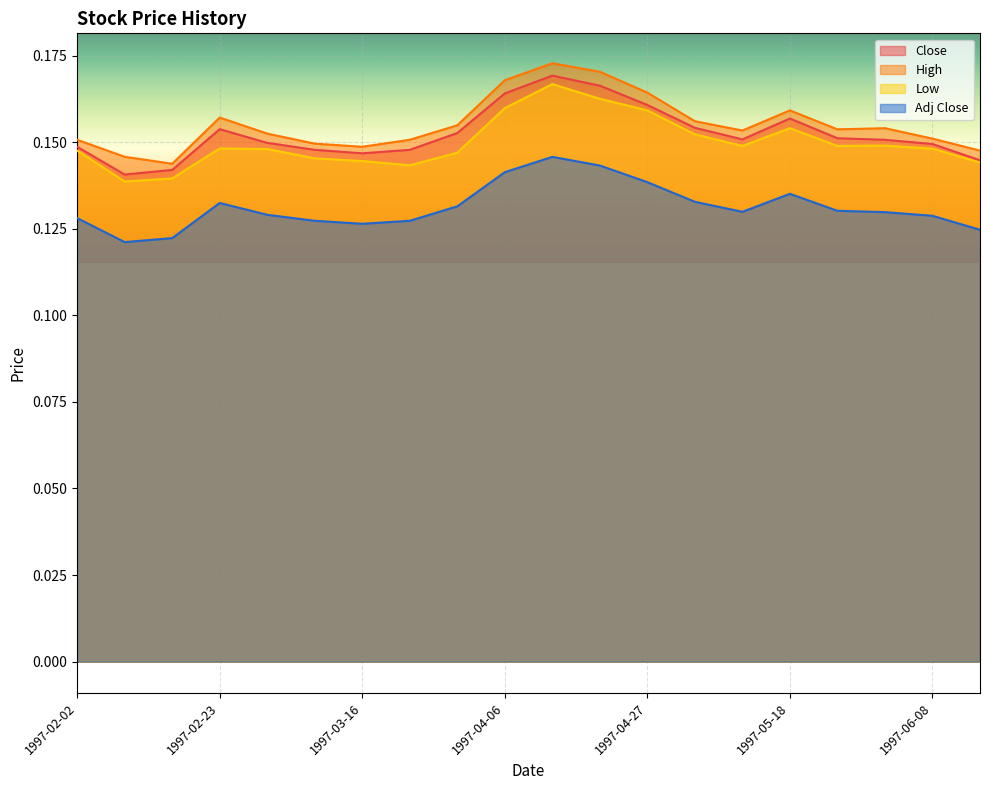

Between 1997-02-23 and 1997-03-23, which series saw the biggest shift?

High